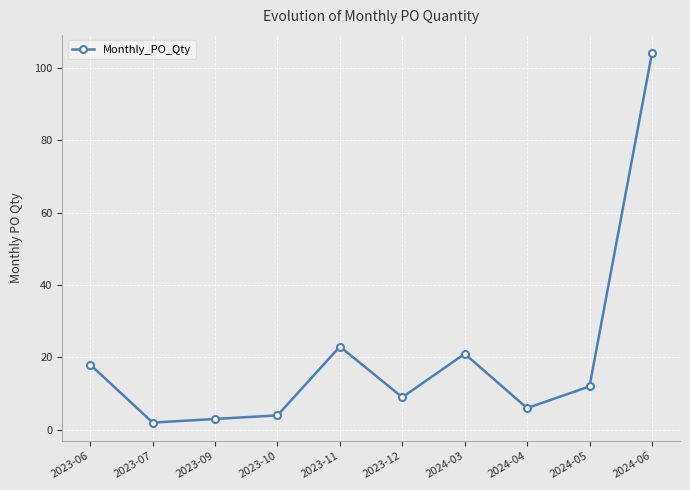

At which category does the data reach its first local valley?

2023-07